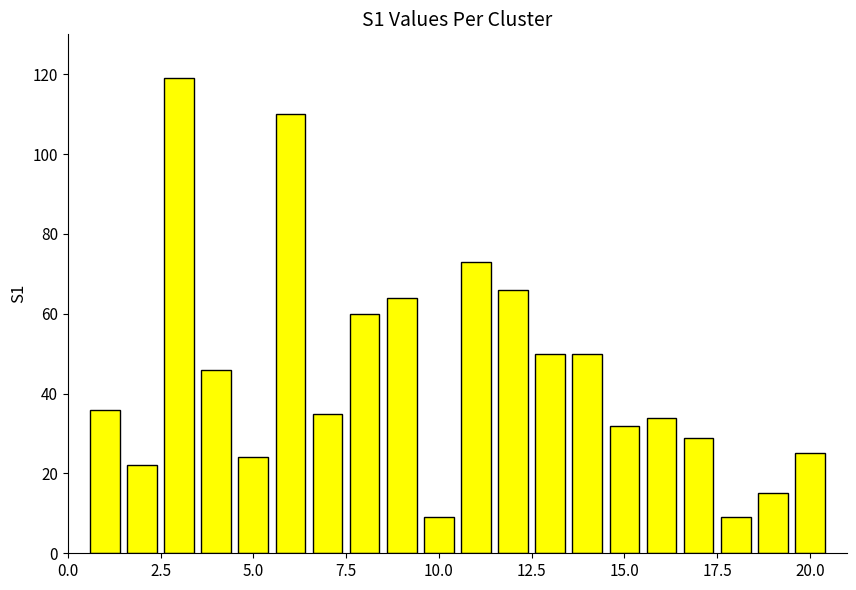

What is the value of the 14th bar from the left?

50